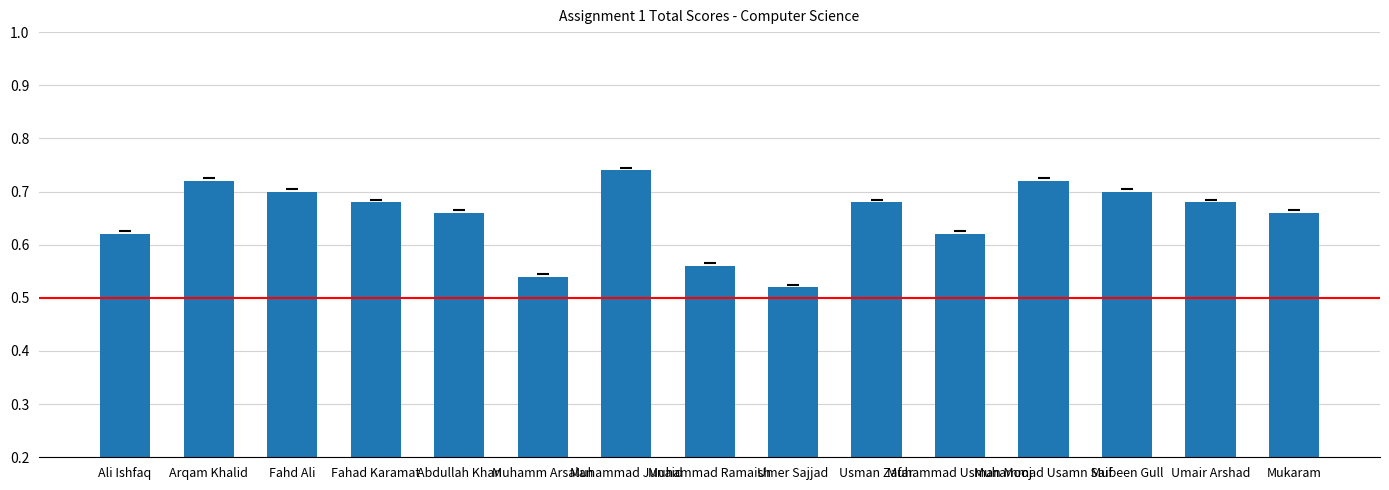

Count the values in the range 0 to 1.

15